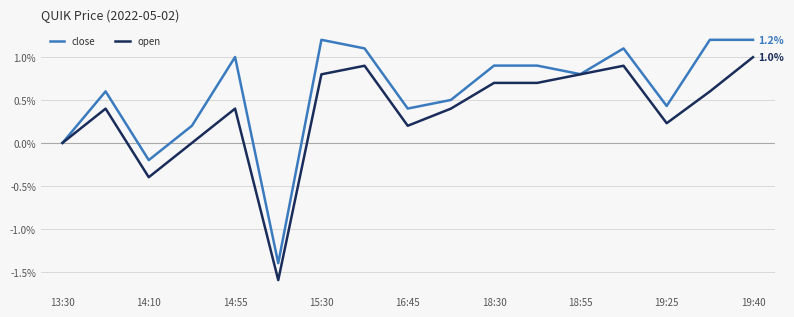

Which series has the largest total across all categories?

close